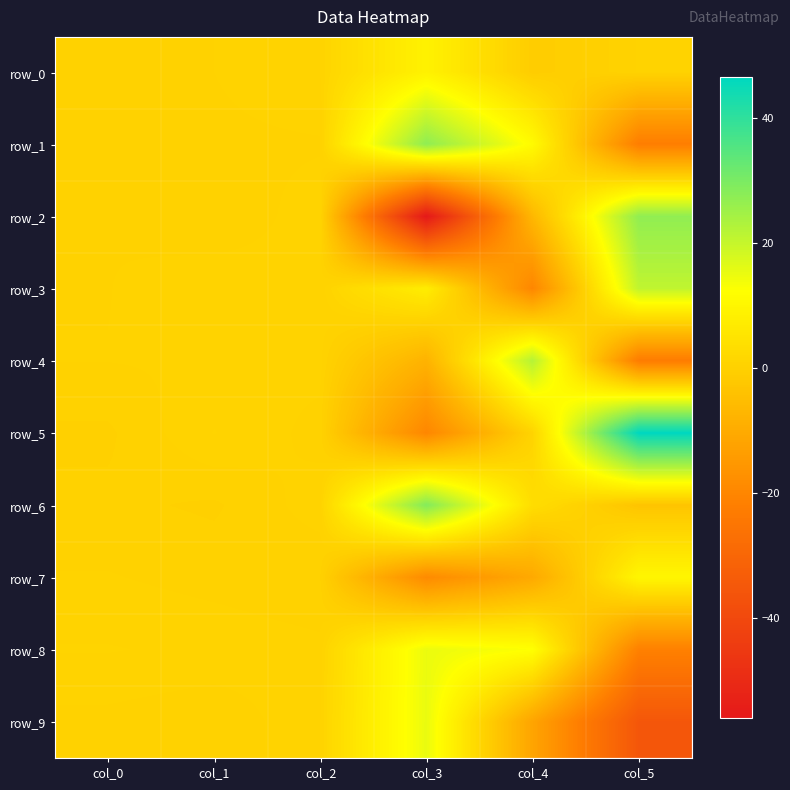

Rank the series at col_4 from highest to lowest value.

row_4, row_8, row_1, row_6, row_5, row_0, row_2, row_7, row_9, row_3